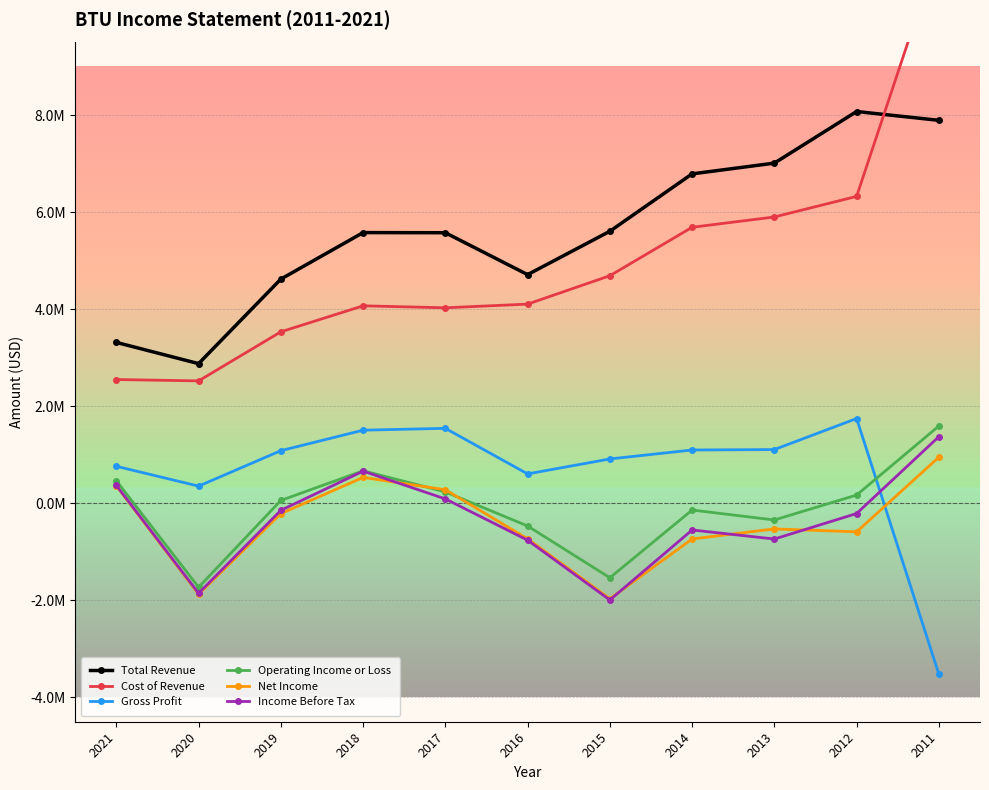

Is it true that Gross Profit equals 2154708 at 2018?

False